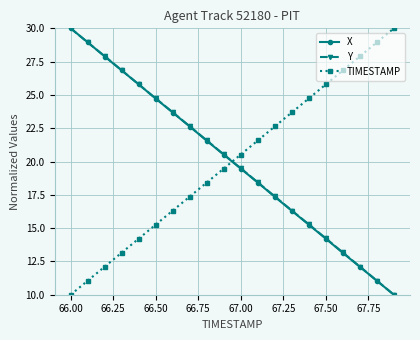

What is the maximum value shown in the chart?

30.0